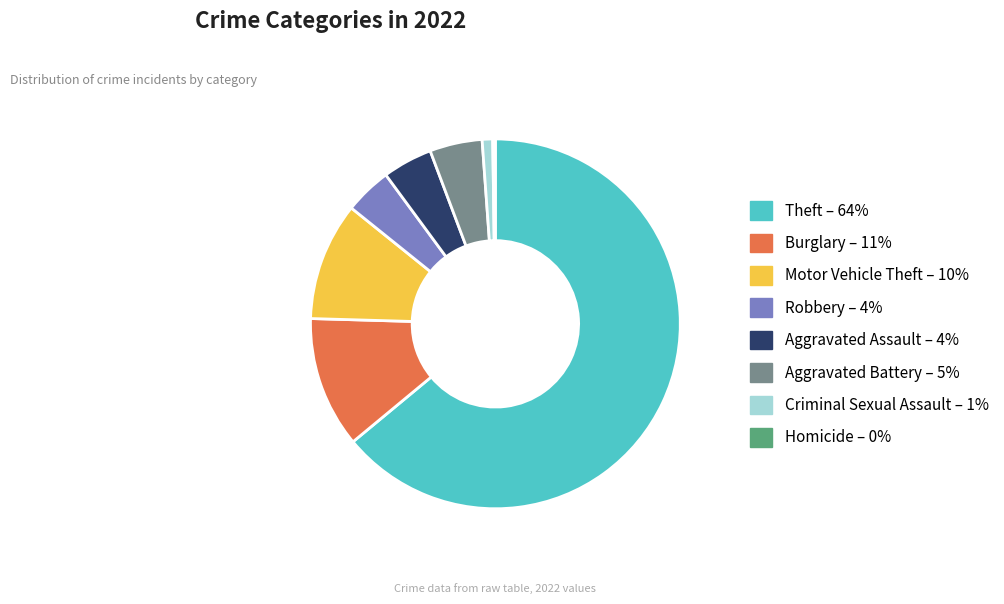

Is there any slice that represents more than half of the pie?

Yes